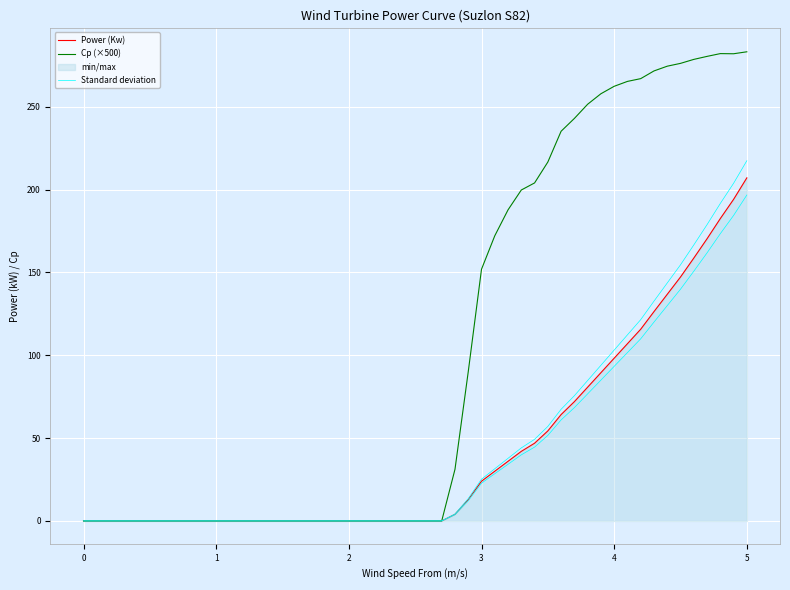

The value of Standard deviation at 22 is 11.9. True or false?

False